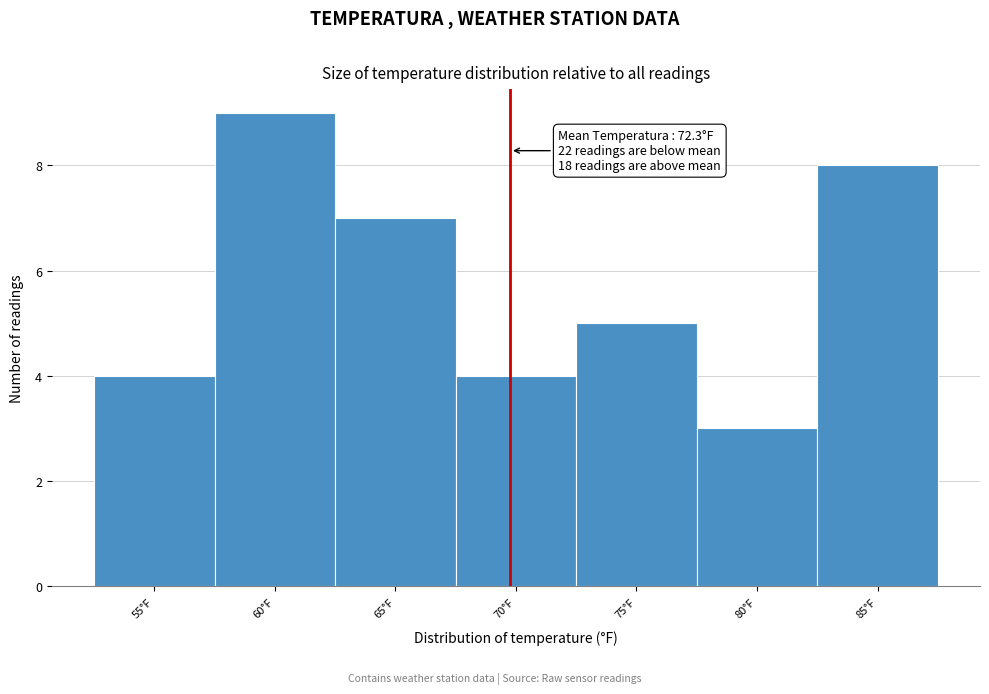

Reading right to left, transcribe all the data shown in this chart.

85°F=8	80°F=3	75°F=5	70°F=4	65°F=7	60°F=9	55°F=4